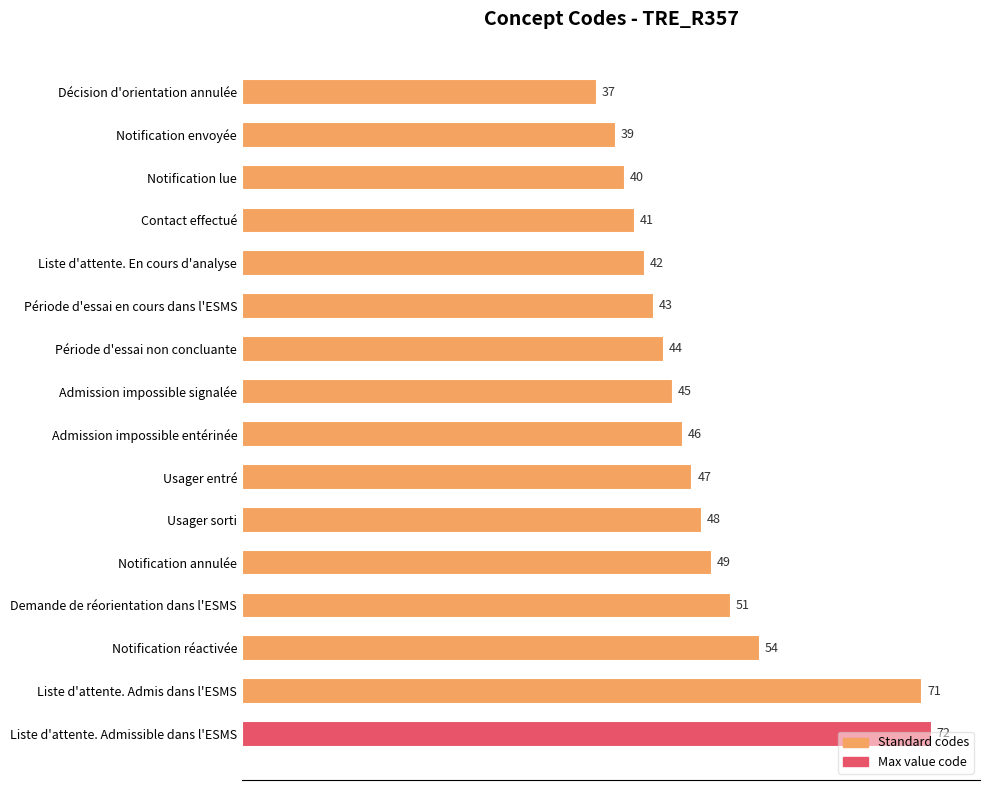

Where is the data nearest to the value 54?

Notification réactivée